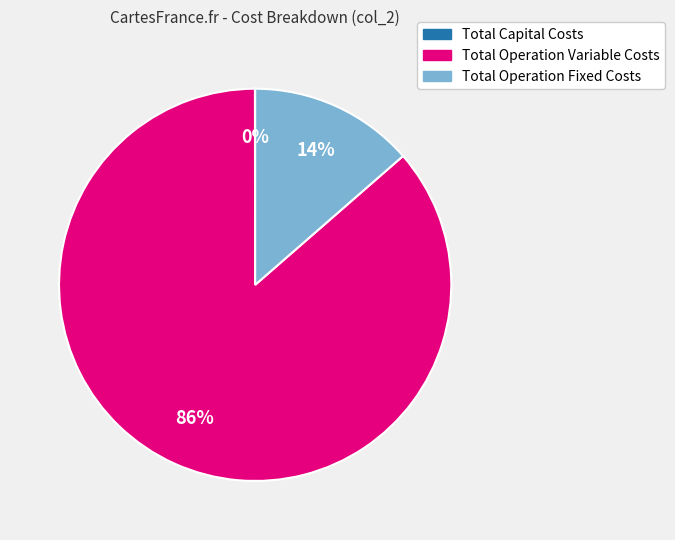

What is the largest slice in the pie chart?

Total Operation Variable Costs